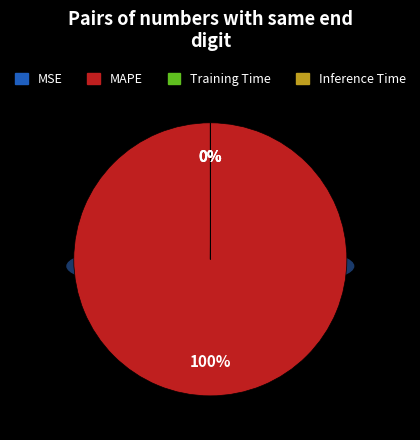

How much of the chart is everything except Inference Time?

100.0%